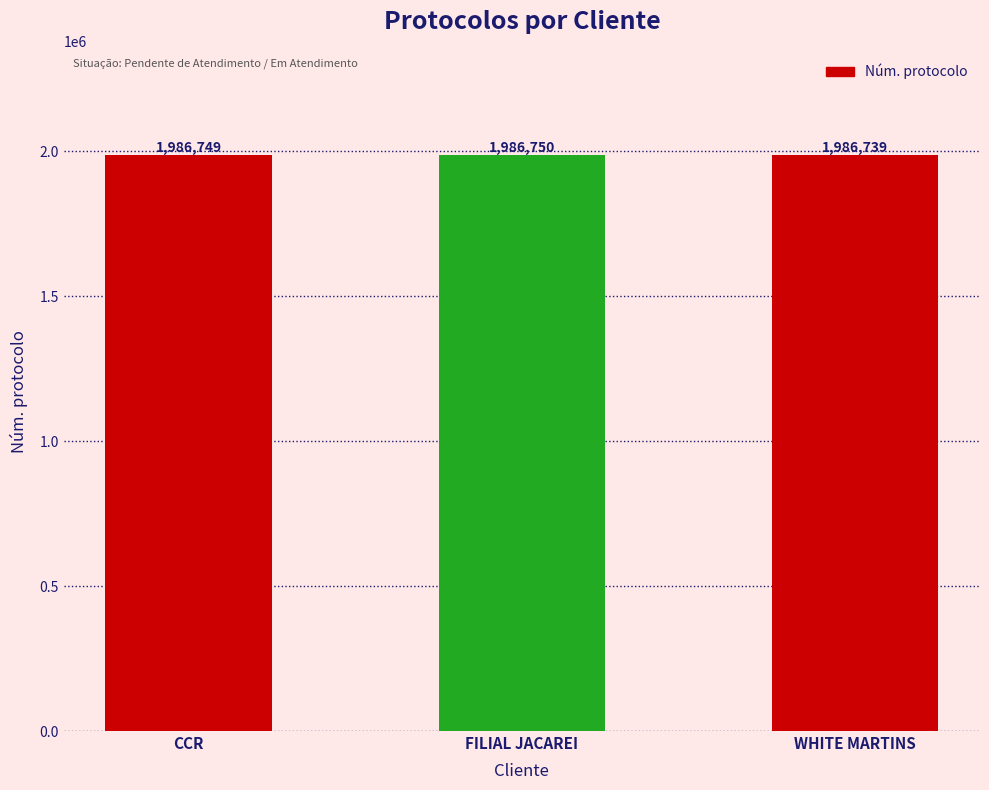

Is it true that the value at FILIAL JACAREI is 2806675?

False